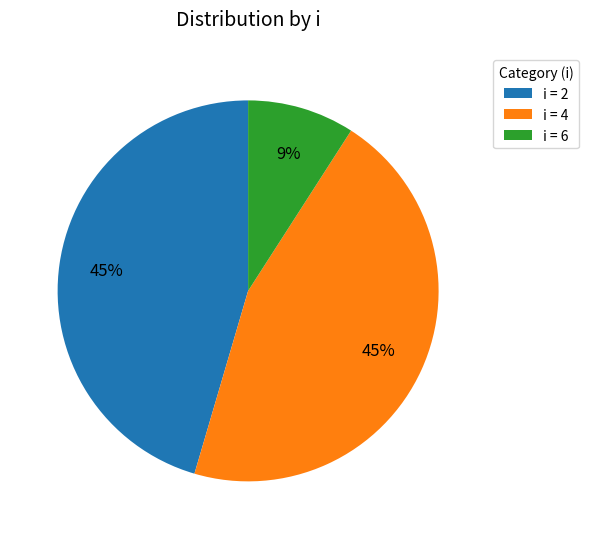

To the nearest percent, what is the difference between the largest and smallest slice percentages?

36%